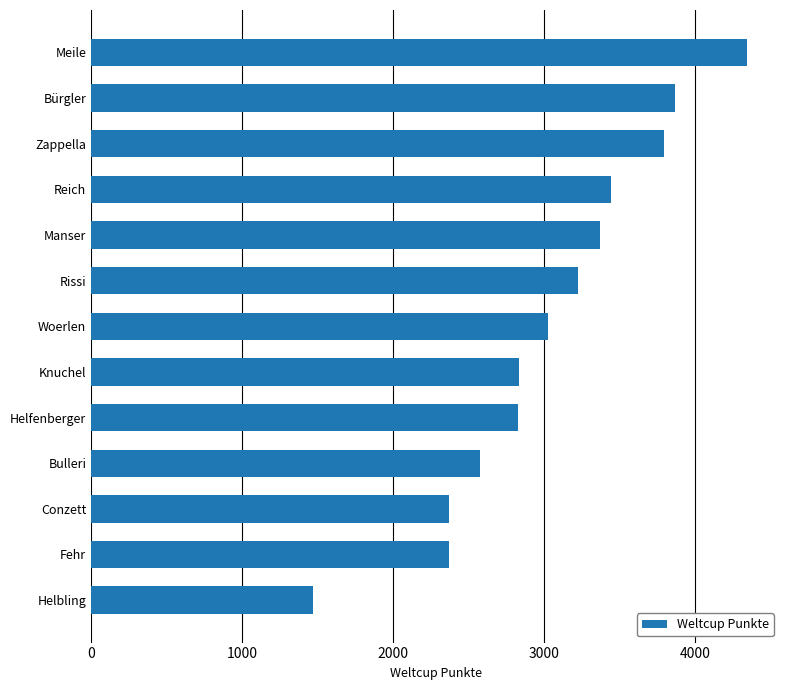

What is the greatest value displayed?

4347